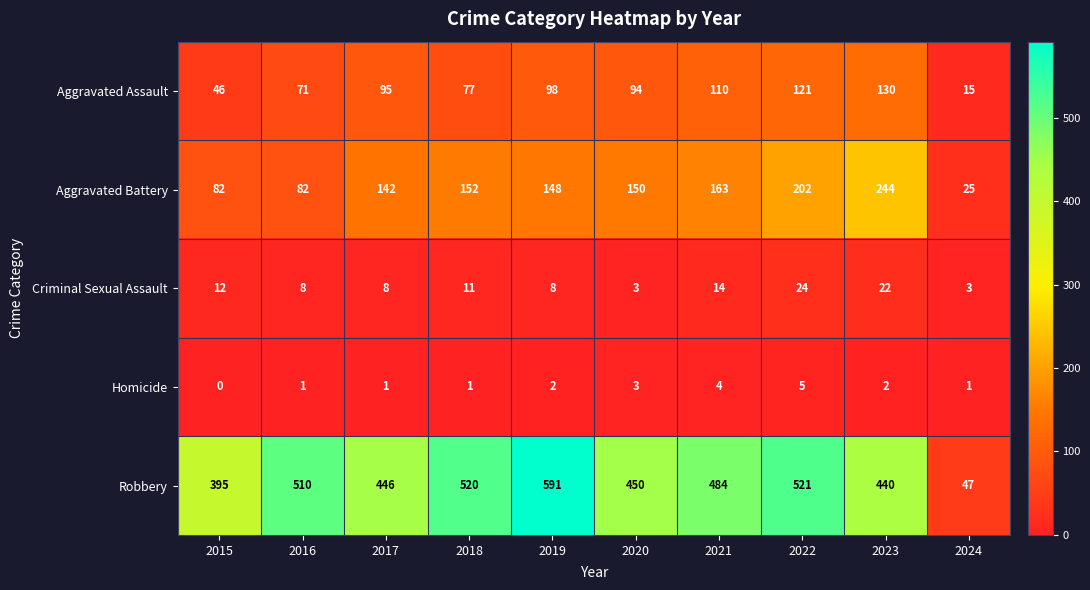

How many values in the Aggravated Battery series are below 150?

5